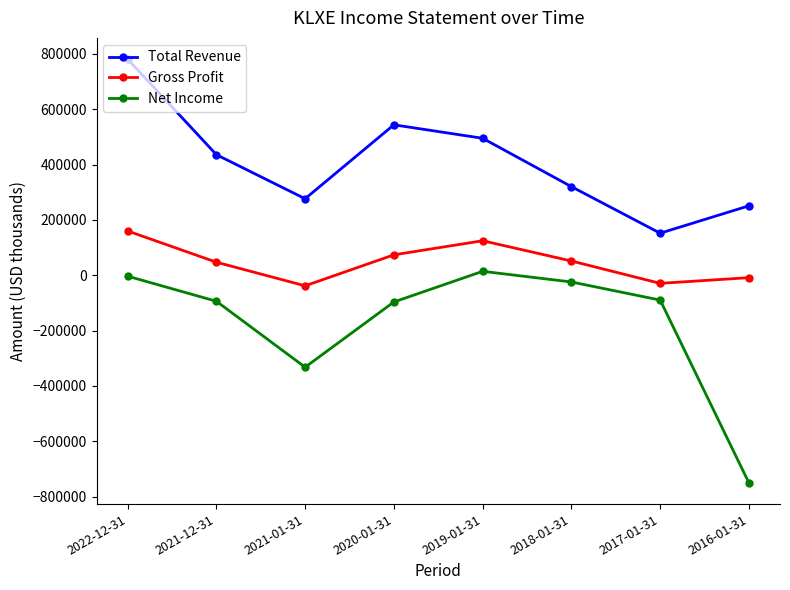

What is the lowest value of the Gross Profit series?

-38000